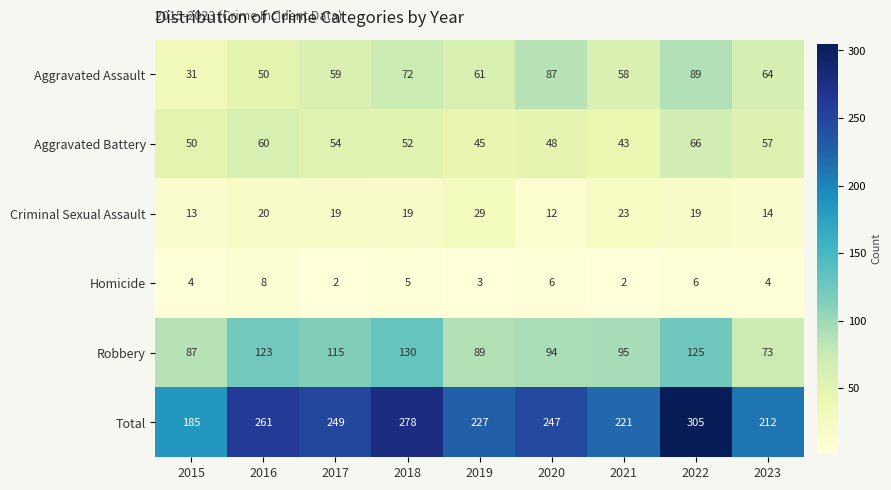

Which category has the highest value across all series?

2022